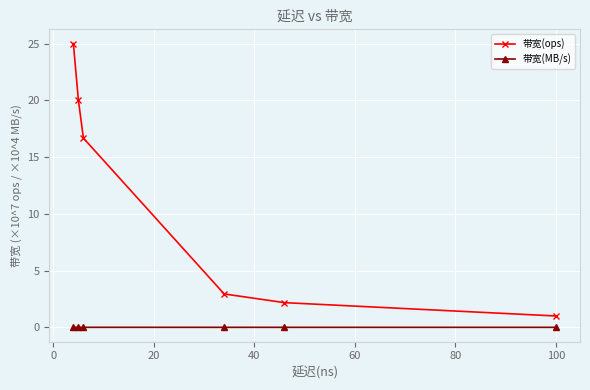

Does the chart display data point markers on the line(s)?

Yes